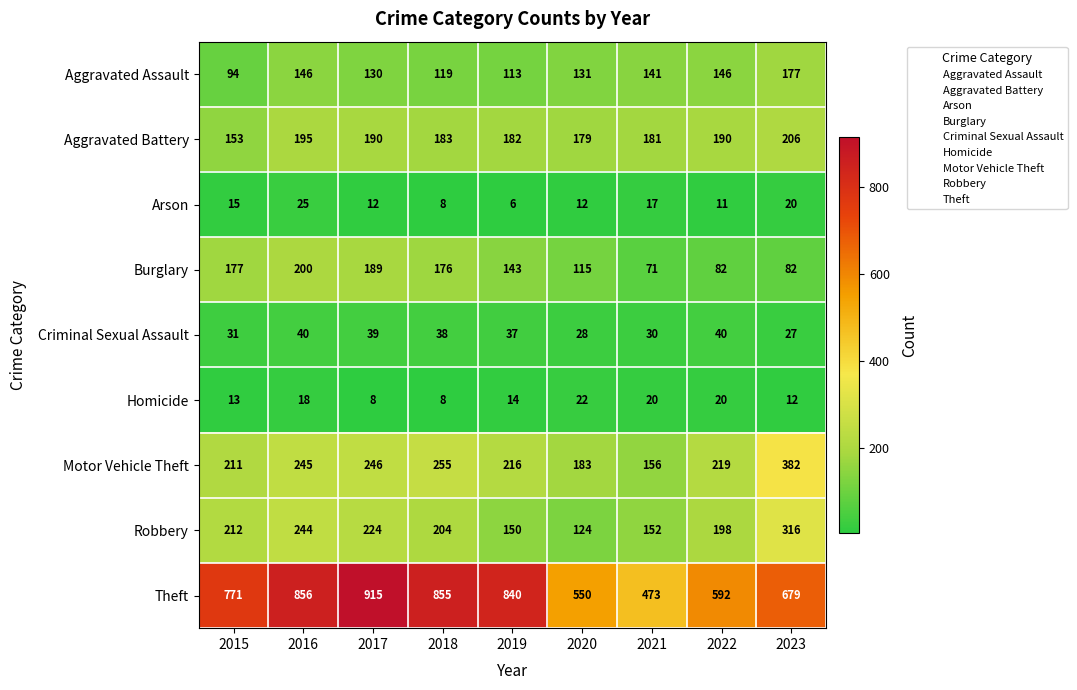

What is the difference between the maximum and minimum values in the Motor Vehicle Theft series?

226